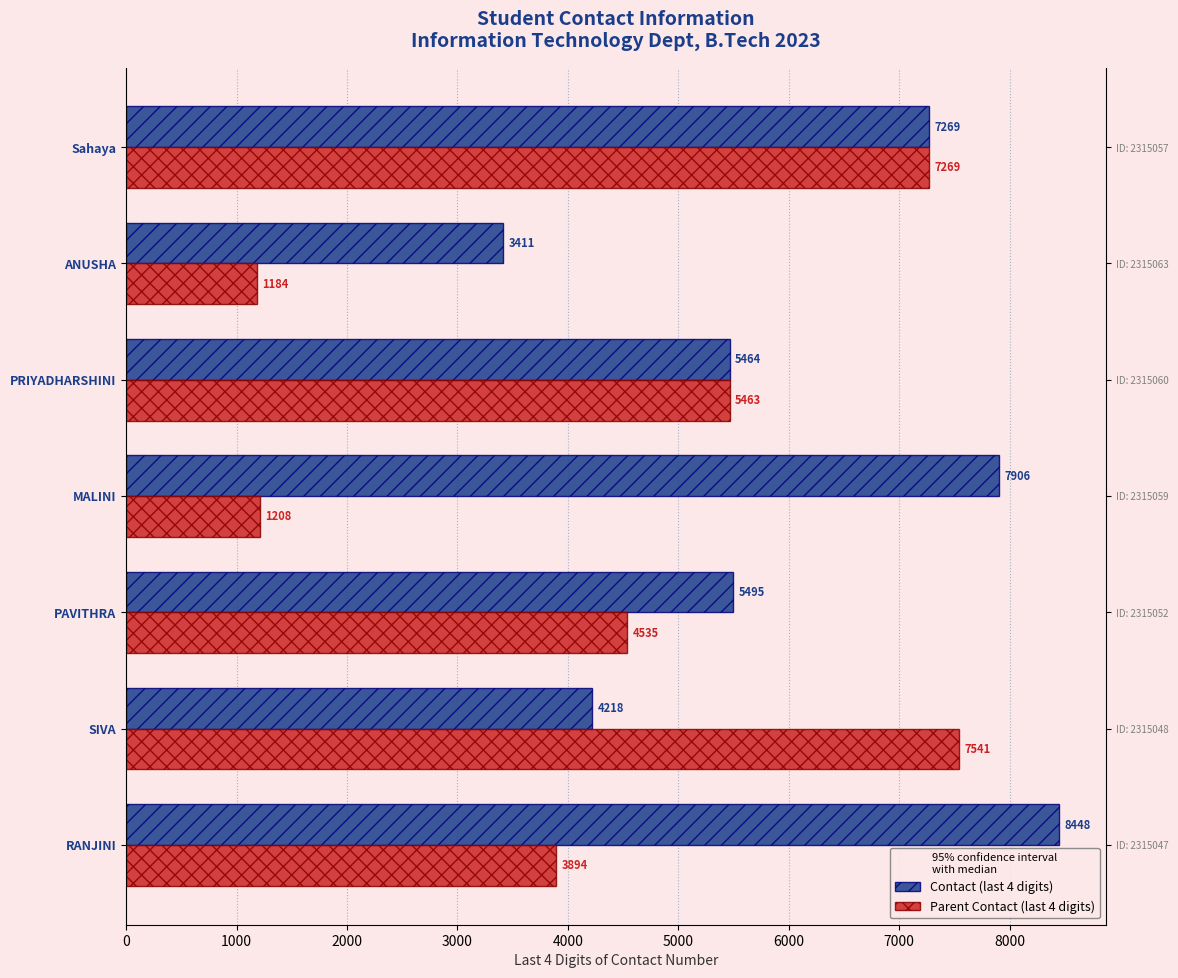

At how many categories does at least one series exceed 7654?

2